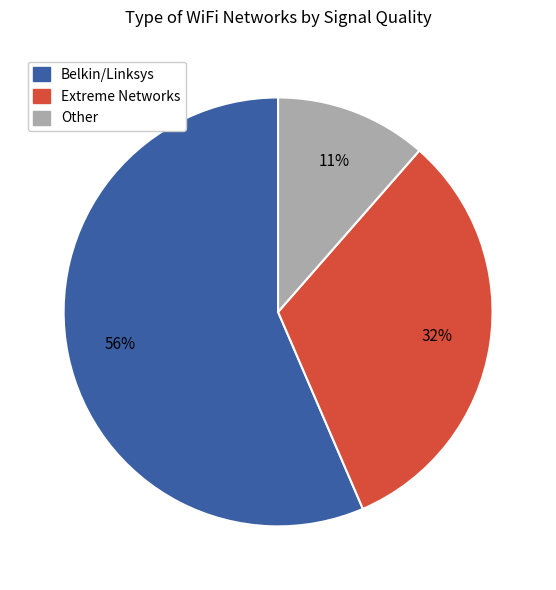

To the nearest percent, what percentage of the pie is Extreme Networks?

32%